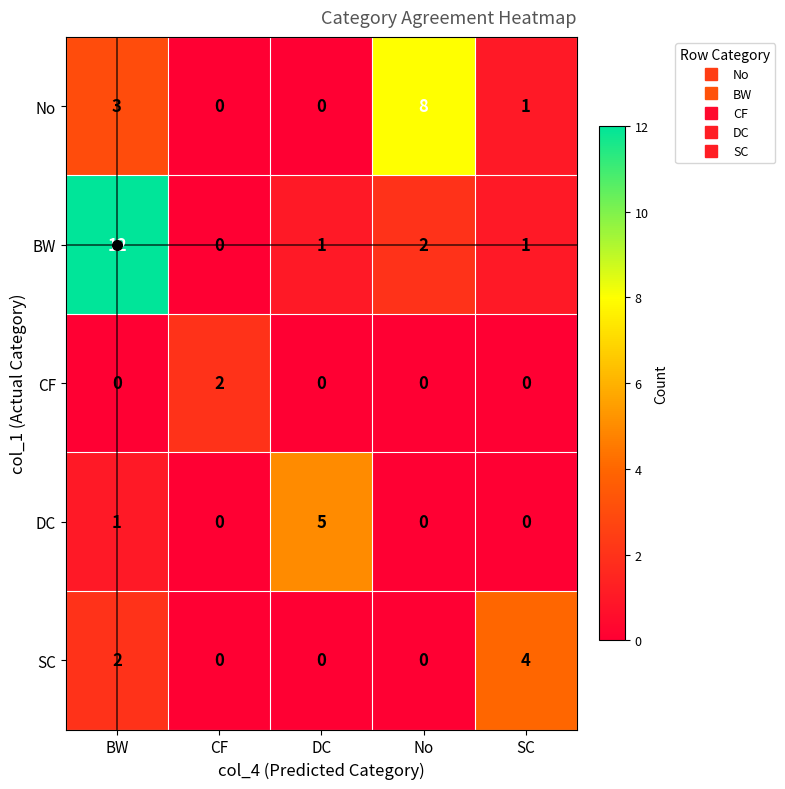

The value of DC at DC is 8. True or false?

False